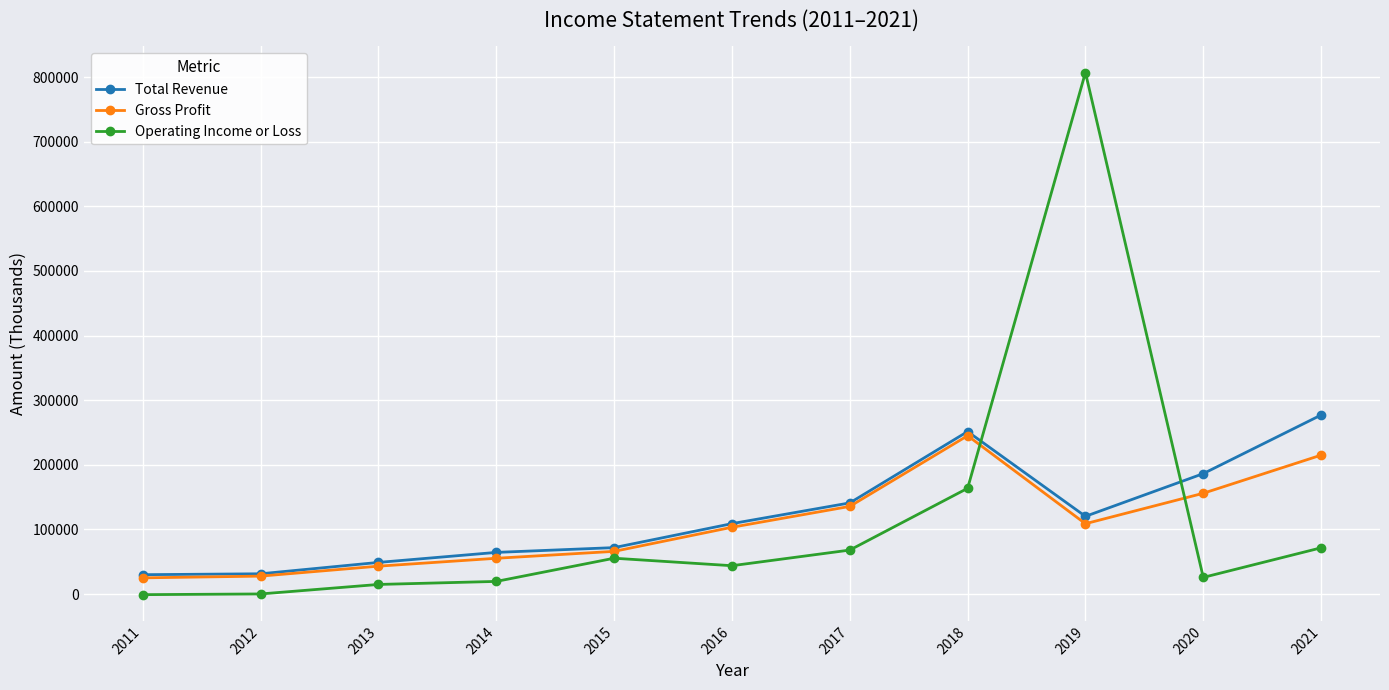

List the series in order of their peak value, lowest first.

Gross Profit, Total Revenue, Operating Income or Loss